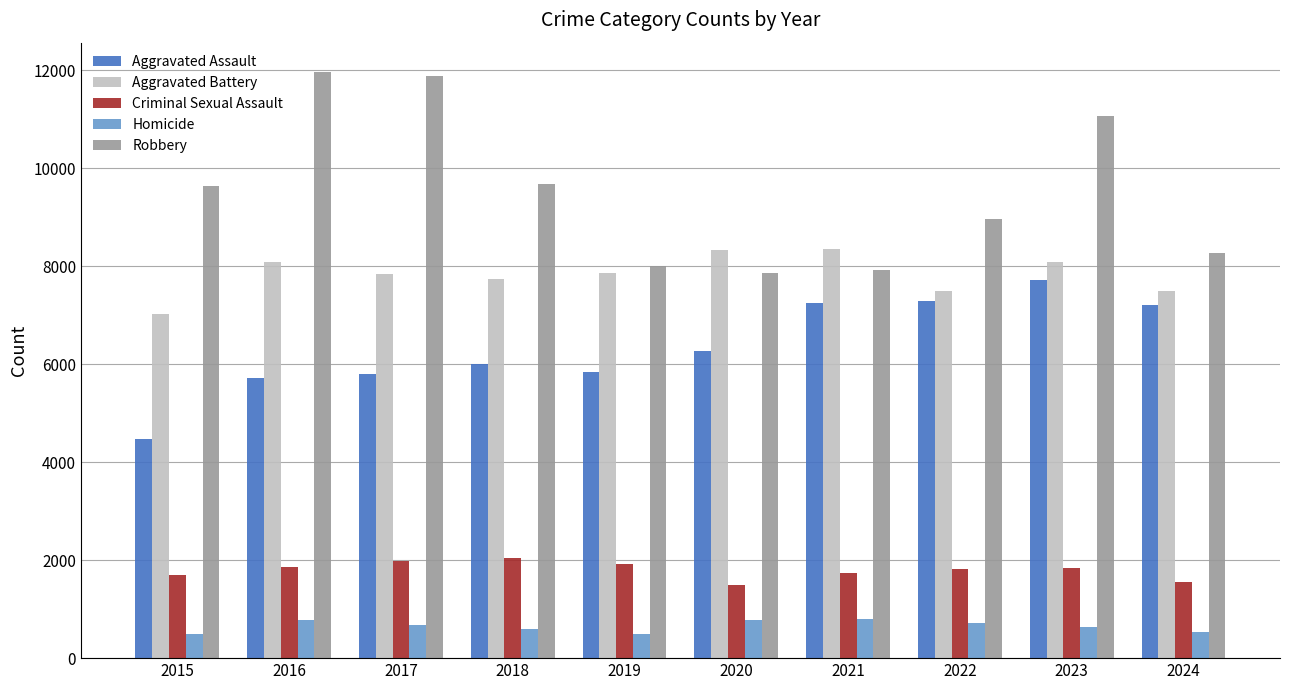

What is the difference between the Criminal Sexual Assault values at 2023 and 2022?

35